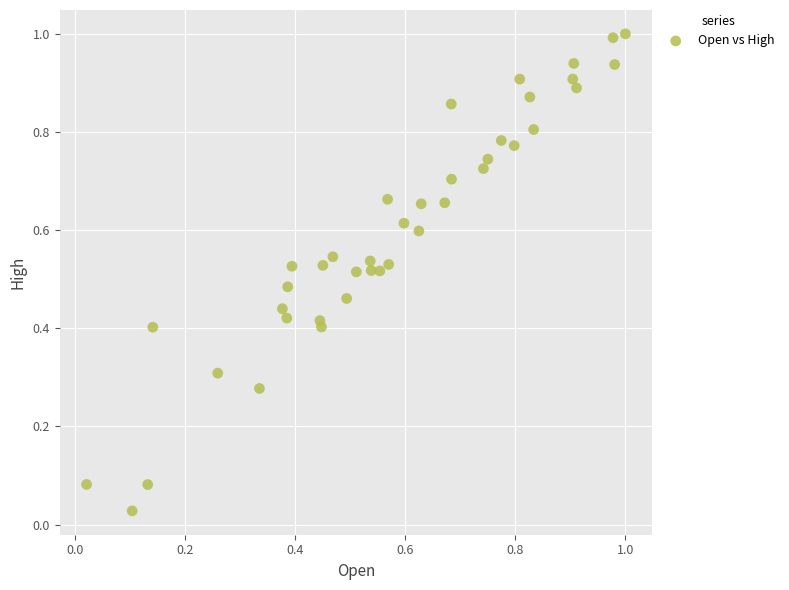

What is the range of X values (max minus min)?

1.0